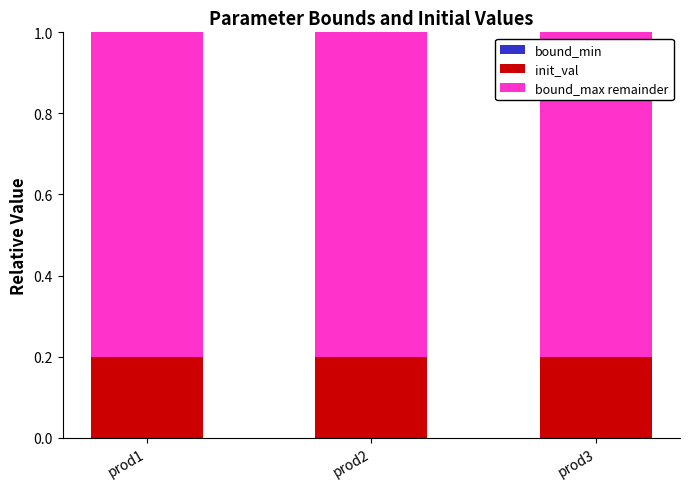

Is it true that init_val equals 0.3 at prod1?

False